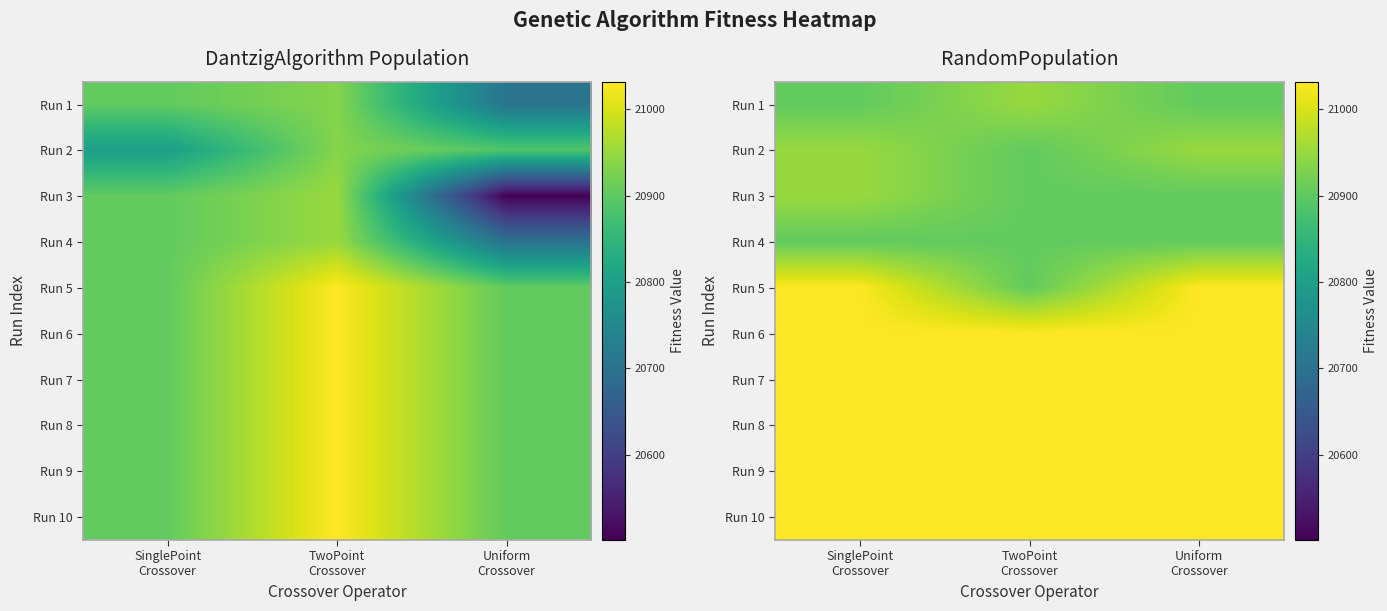

Is it true that Run 6 equals 21032 at Uniform Crossover?

True